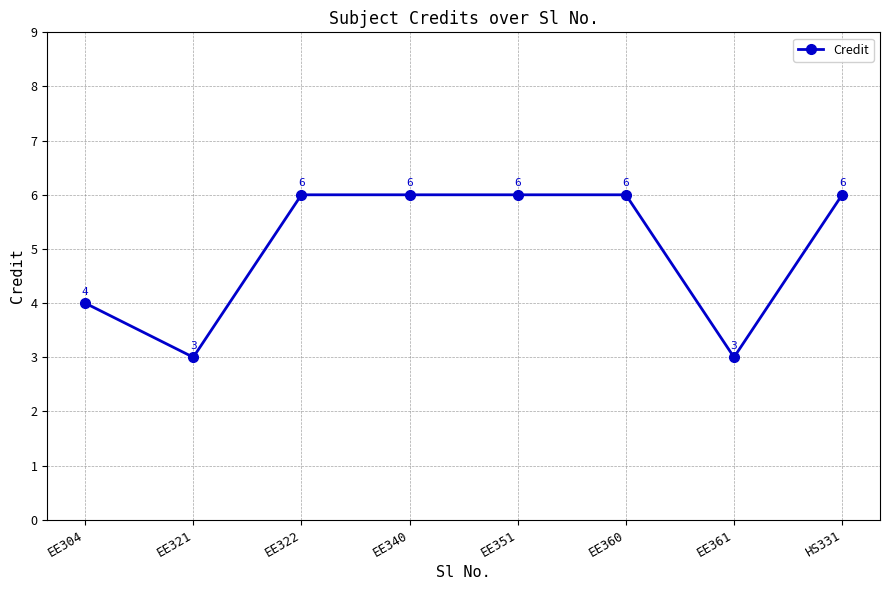

At which category does the data reach its first local valley?

EE321